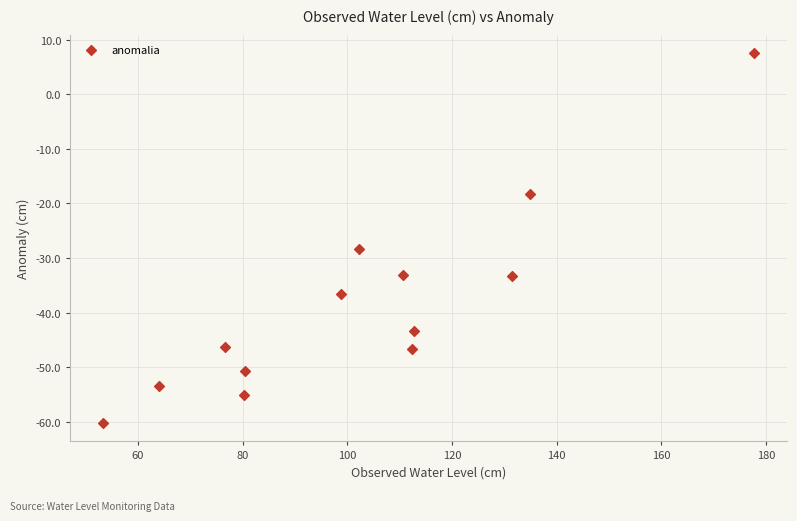

What is the range of X values (max minus min)?

124.5